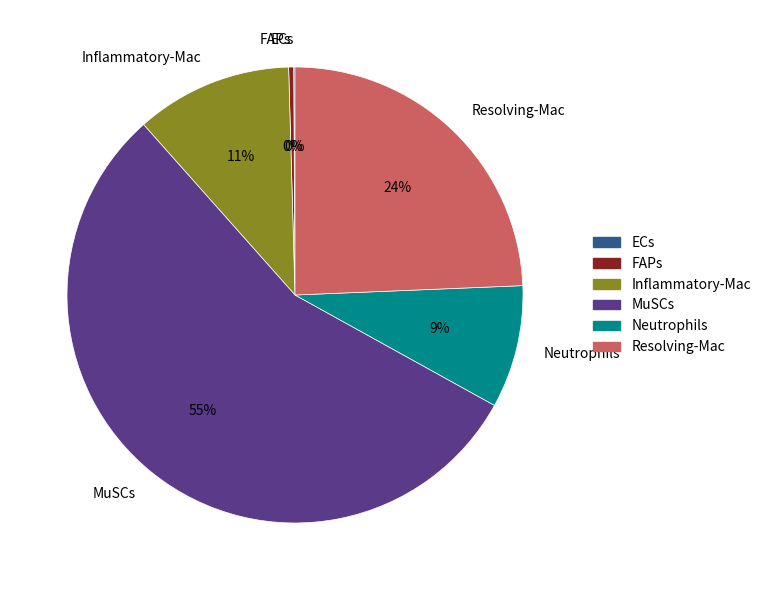

True or false: MuSCs accounts for 64% of the total.

False